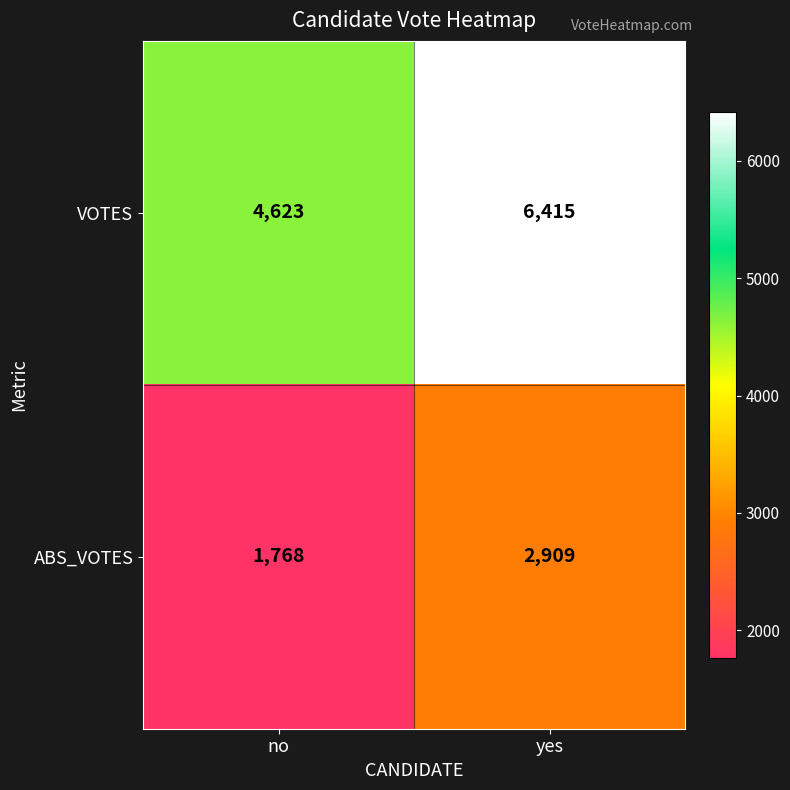

Between no and yes, which series saw the biggest shift?

VOTES